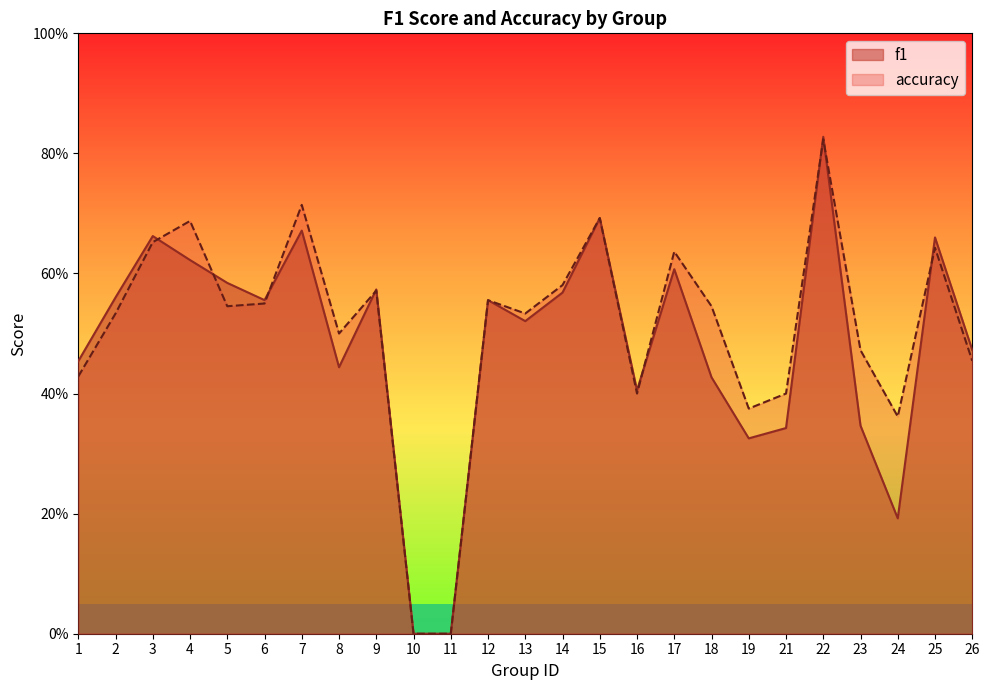

In accuracy, how many points are lower than both neighbors (excluding endpoints)?

6